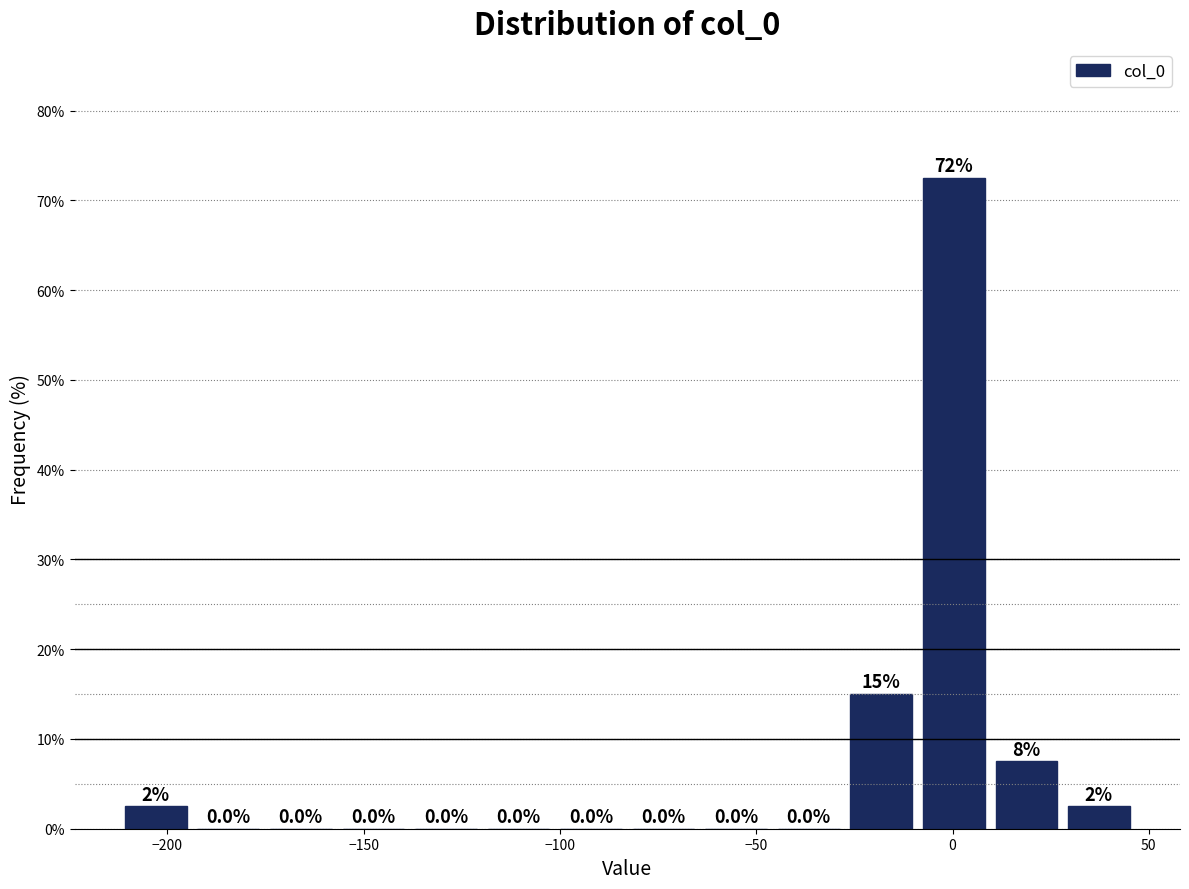

Around what value on the x-axis is the tallest bar? Give the approximate position of its centre, as read against the axis.

0